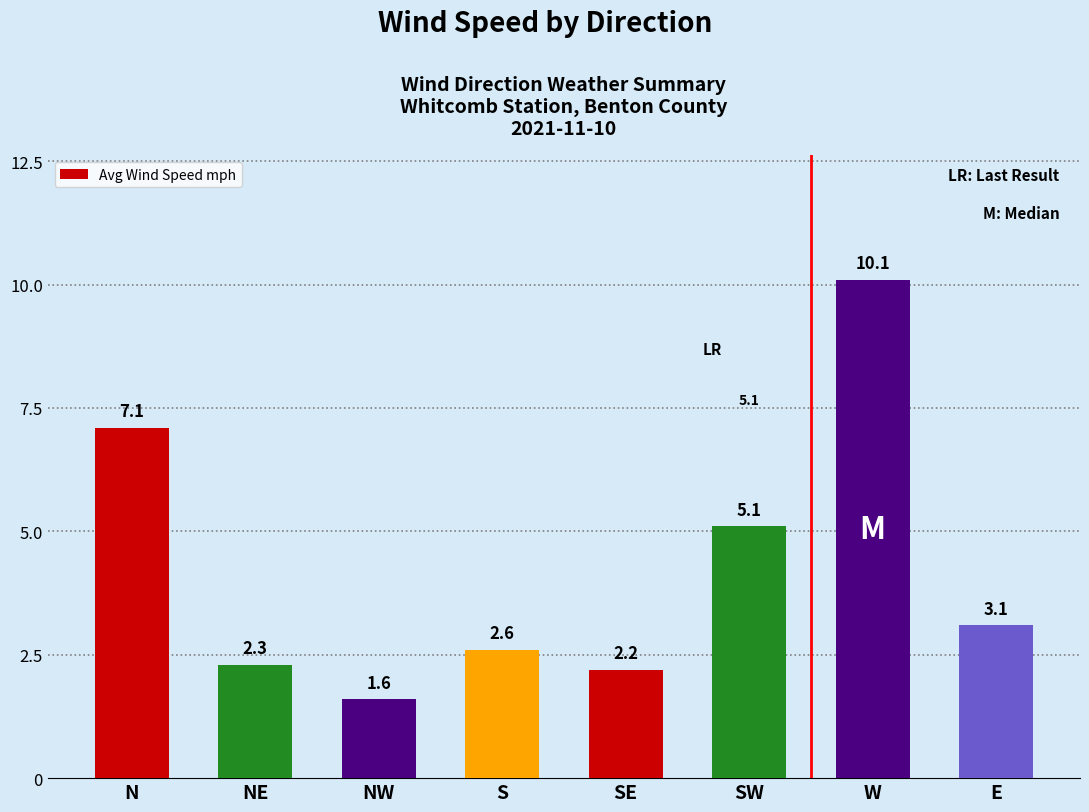

Which category has the lowest value across all series?

NW